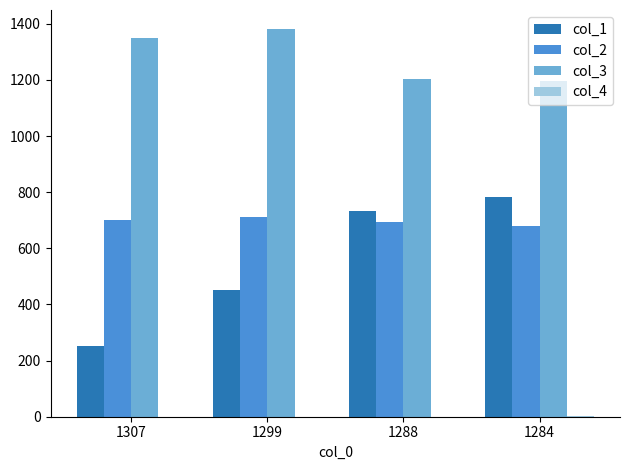

Which label corresponds to the largest value in the chart?

1299